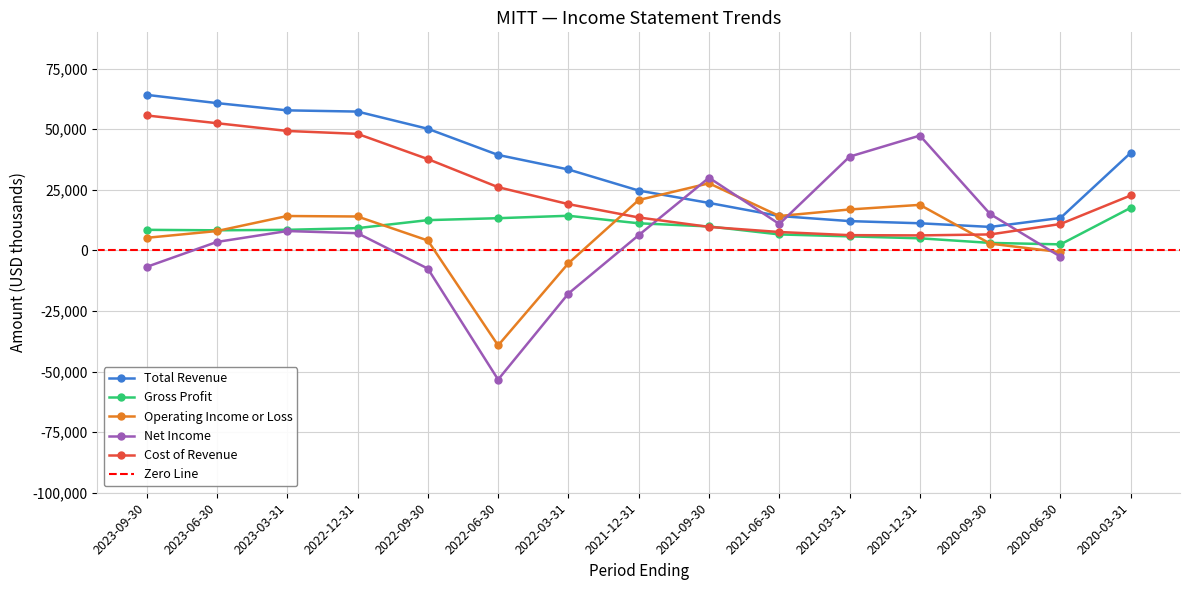

What is the sum of the Cost of Revenue values at 2023-06-30 and 2022-09-30?

90200